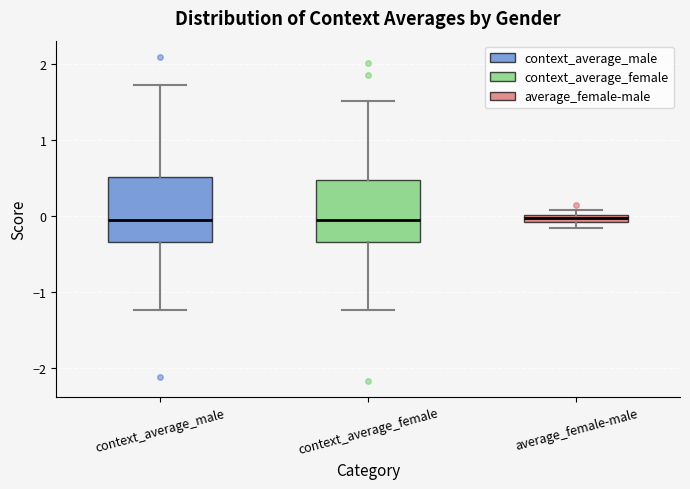

Where is the lower edge of the box for context_average_male on the y-axis? The values are not printed on the chart, so give them approximately, as read against the axis.

-0.3